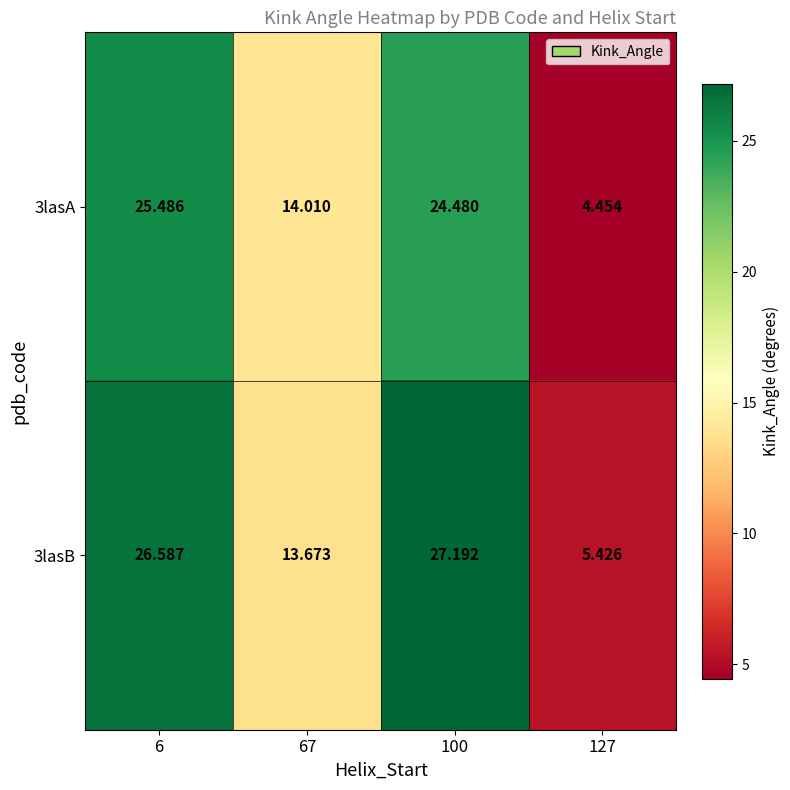

Is the value of 3lasB at 127 greater than the value of 3lasA at 6?

No